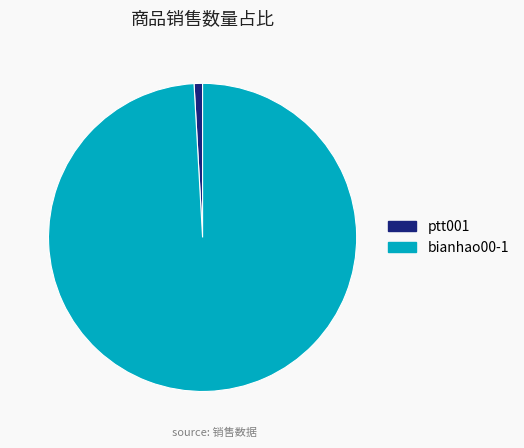

The ptt001 slice represents 1% of the pie. True or false?

True